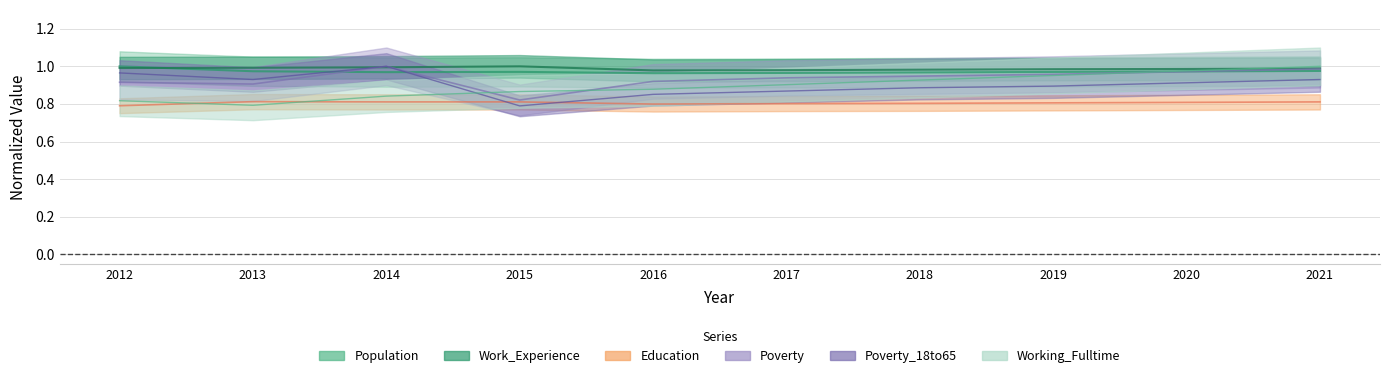

What is the minimum value for Work_Experience?

1.0